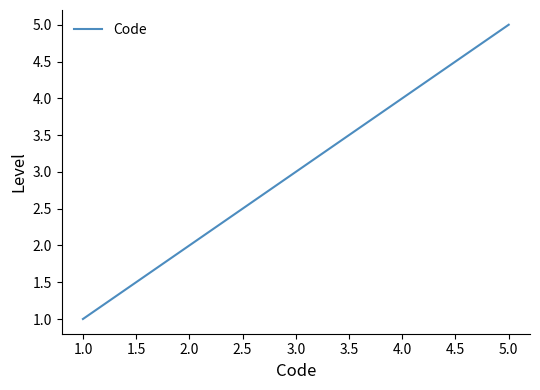

What is the change in value from 2.0 to 4.0?

+2